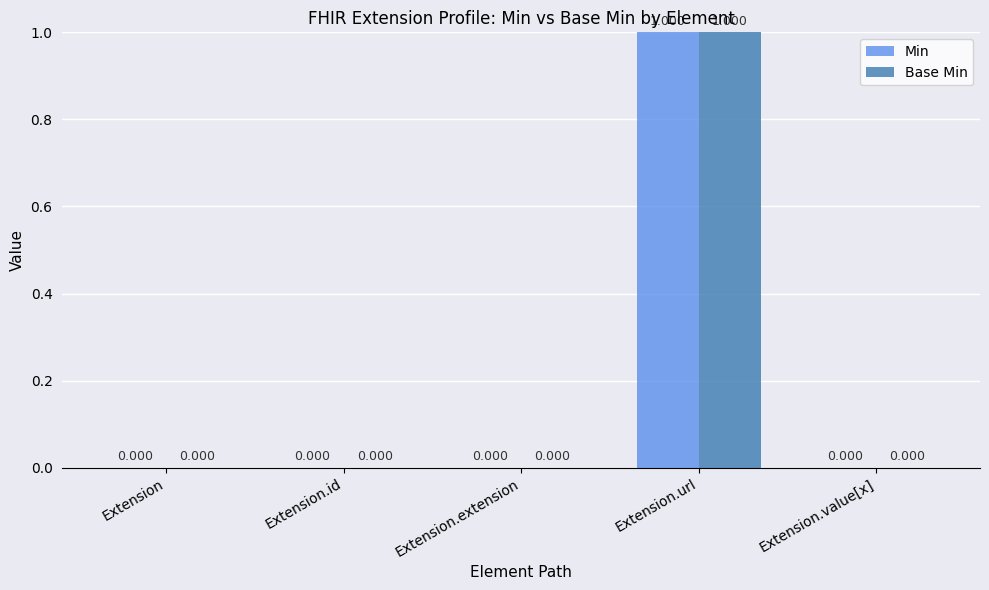

At which category is the sum across all series the highest?

Extension.url